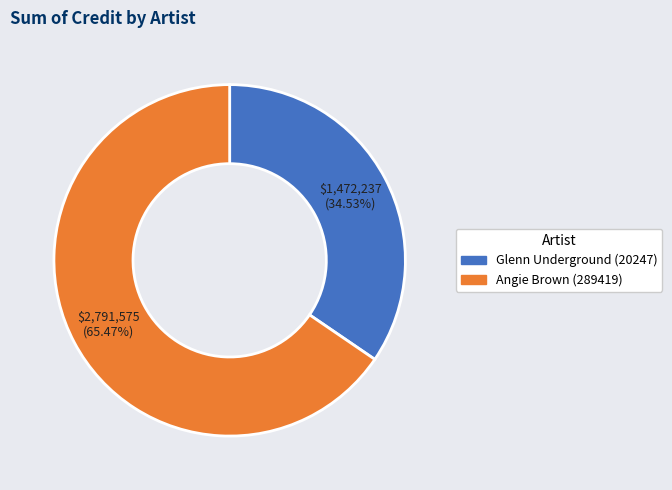

What is the ratio of the value at Glenn Underground (20247) to the value at Angie Brown (289419)?

0.5